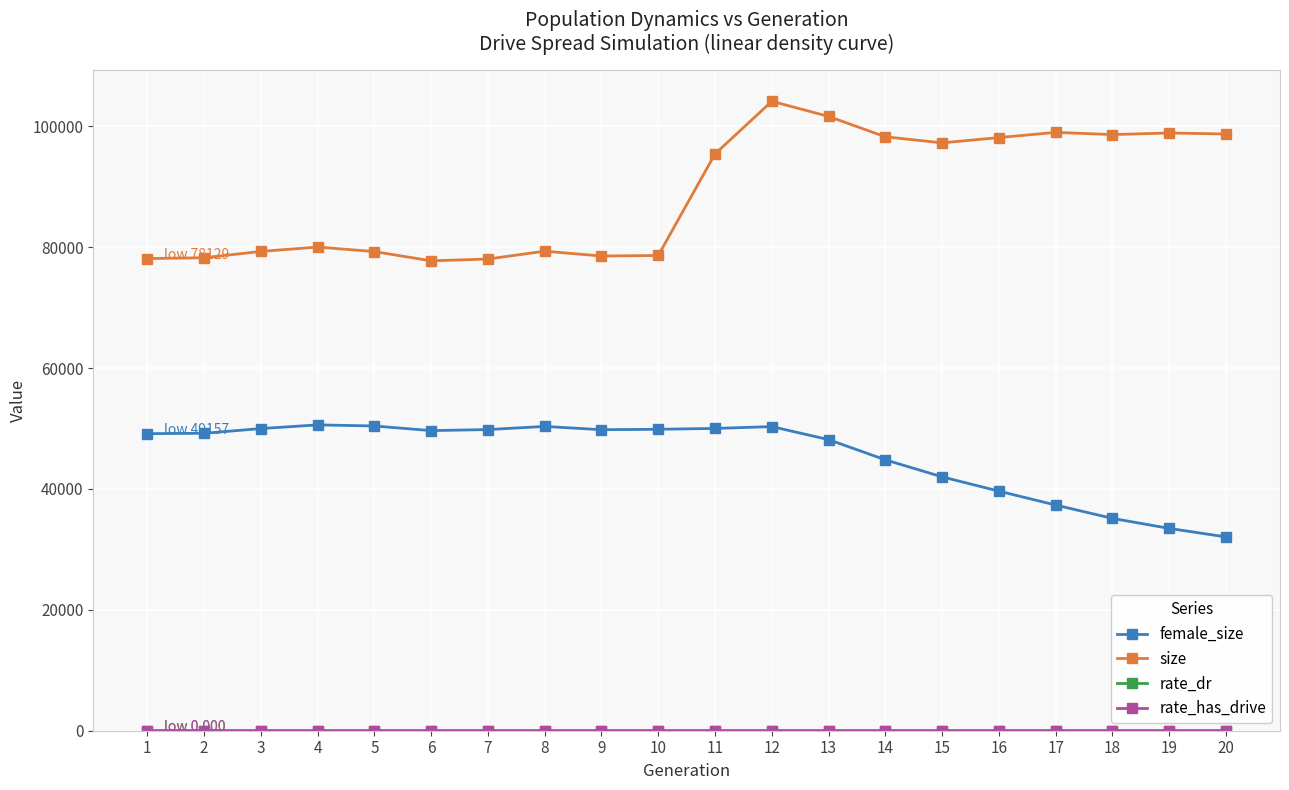

The value of size at 2 is 24625.6. True or false?

False